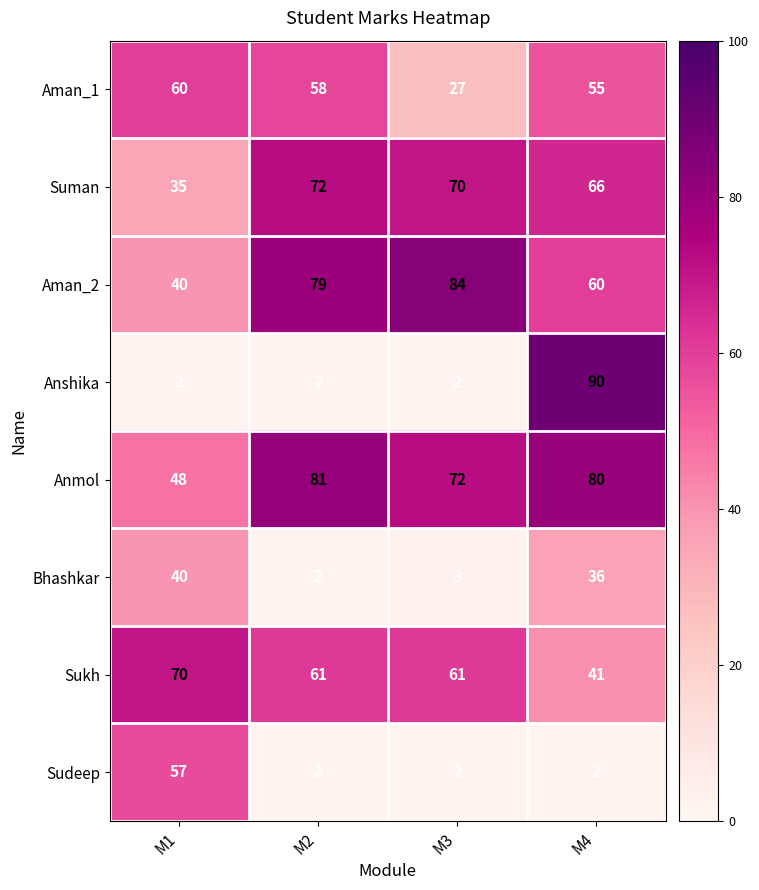

Which category has the highest value across all series?

M4